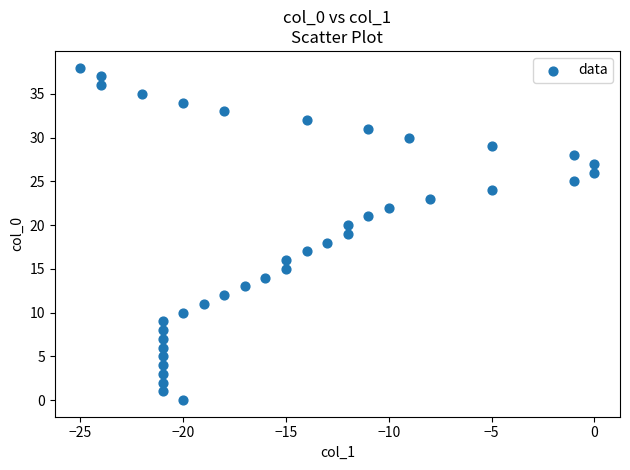

What is the range of X values (max minus min)?

25